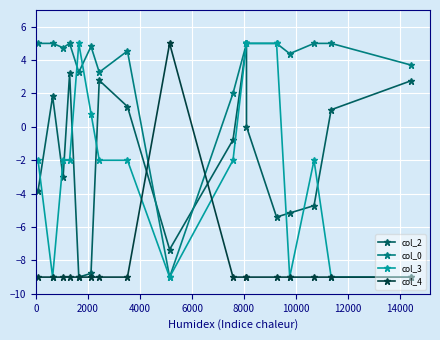

How many interior local peaks does the col_4 series have?

1